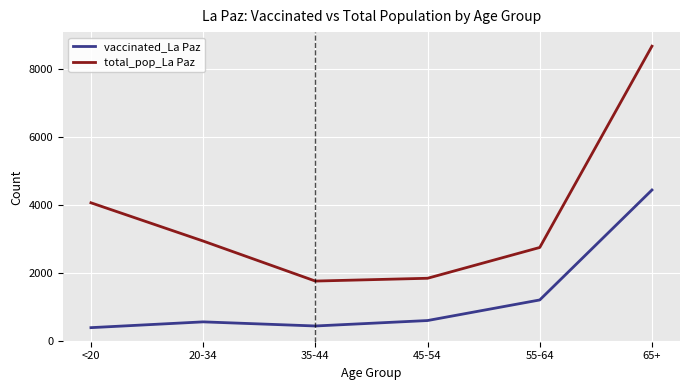

Does the chart have visible grid lines?

Yes